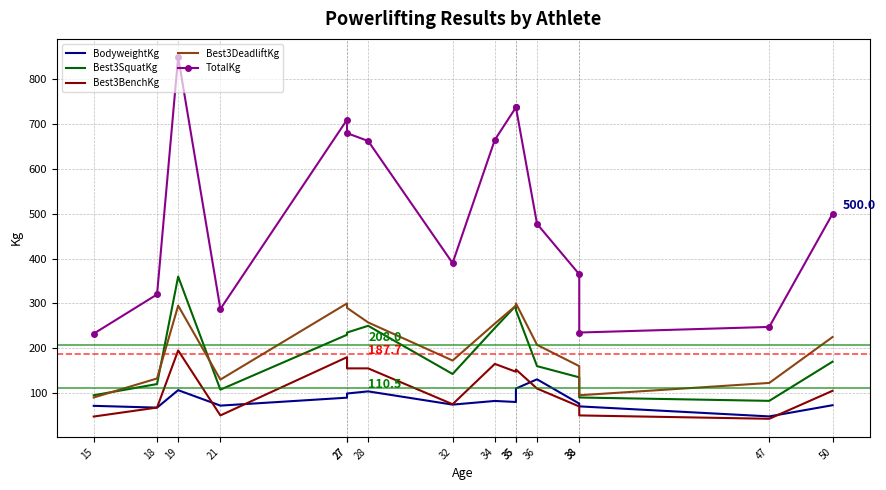

Reading left to right, what are all the values shown in this chart?

BodyweightKg: 71.4	67.4	106.4	71.9	89.6	98.9	103.7	74.1	82.3	80.0	110.0	130.6	76.4	70.2	47.8	72.8
Best3SquatKg: 95.0	120.0	360.0	107.5	230.0	235.0	250.0	142.5	245.0	295.0	285.0	160.0	135.0	90.0	82.5	170.0
Best3BenchKg: 47.5	67.5	195.0	50.0	180.0	155.0	155.0	75.0	165.0	147.5	152.5	110.0	70.0	50.0	42.5	105.0
Best3DeadliftKg: 90.0	132.5	295.0	130.0	300.0	290.0	257.5	172.5	255.0	295.0	300.0	207.5	160.0	95.0	122.5	225.0
TotalKg: 232.5	320.0	850.0	287.5	710.0	680.0	662.5	390.0	665.0	737.5	737.5	477.5	365.0	235.0	247.5	500.0